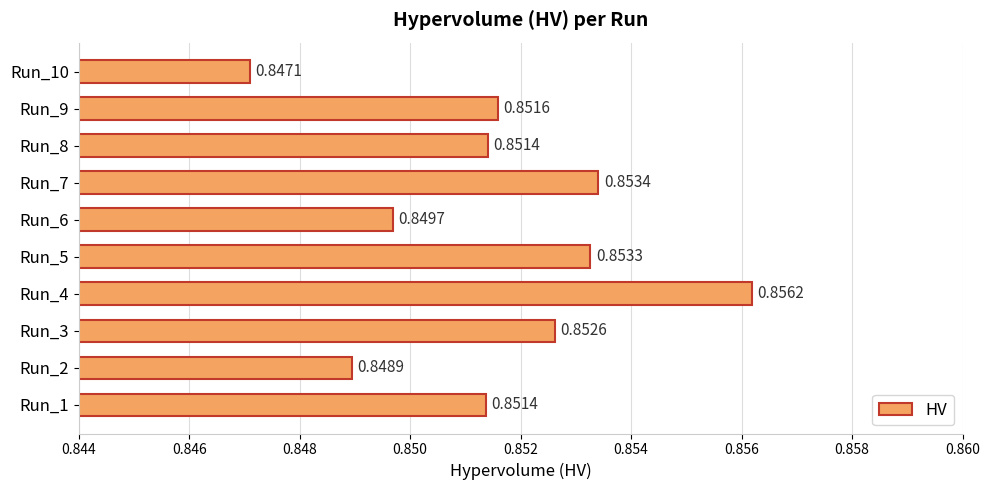

Count the number of categories in the chart.

10